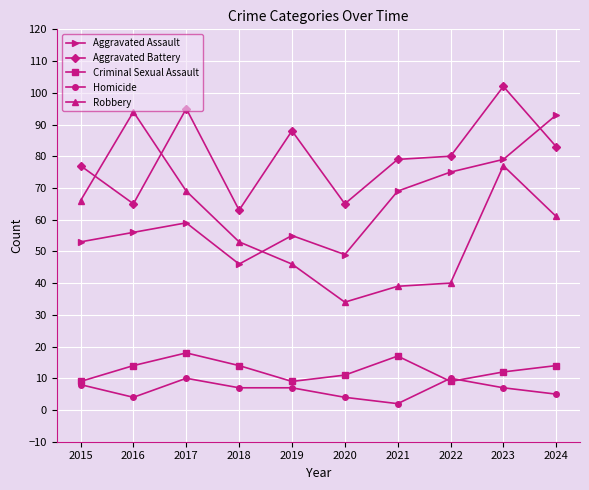

Reading right to left, list all the values displayed in this chart.

Aggravated Assault: 2024=93	2023=79	2022=75	2021=69	2020=49	2019=55	2018=46	2017=59	2016=56	2015=53
Aggravated Battery: 2024=83	2023=102	2022=80	2021=79	2020=65	2019=88	2018=63	2017=95	2016=65	2015=77
Criminal Sexual Assault: 2024=14	2023=12	2022=9	2021=17	2020=11	2019=9	2018=14	2017=18	2016=14	2015=9
Homicide: 2024=5	2023=7	2022=10	2021=2	2020=4	2019=7	2018=7	2017=10	2016=4	2015=8
Robbery: 2024=61	2023=77	2022=40	2021=39	2020=34	2019=46	2018=53	2017=69	2016=94	2015=66